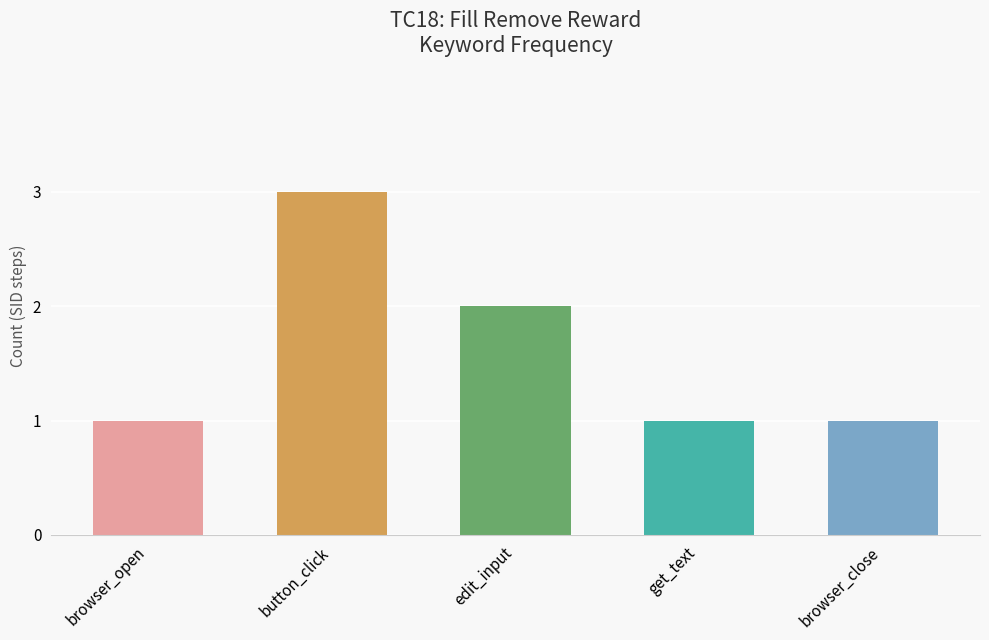

What is the ratio of the value at get_text to the value at browser_open?

1.0